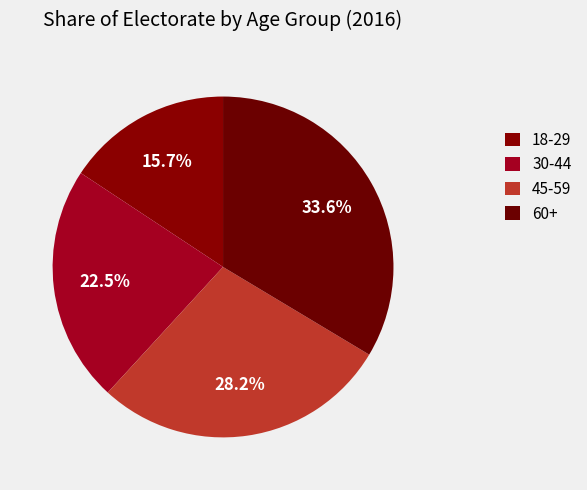

How many slices are in this pie chart?

4